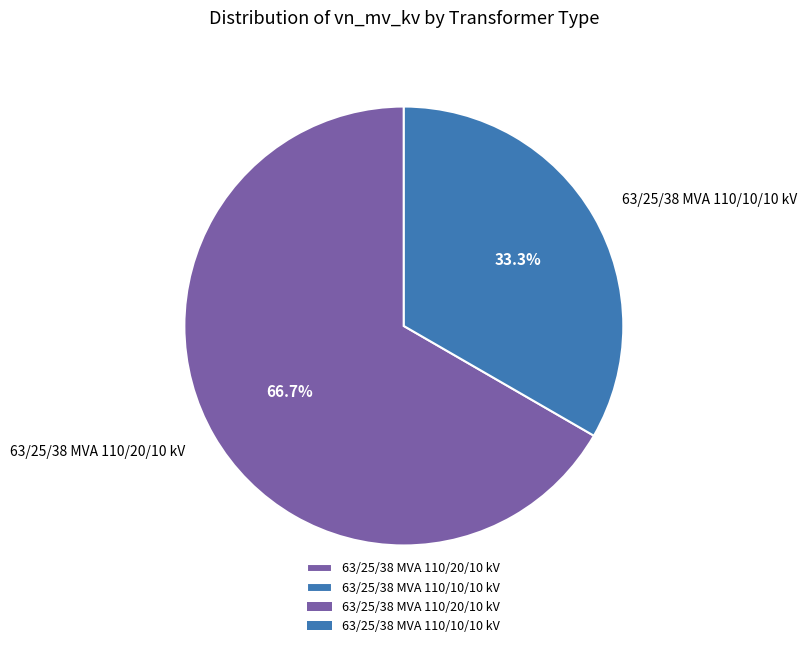

How many segments does this pie chart have?

2